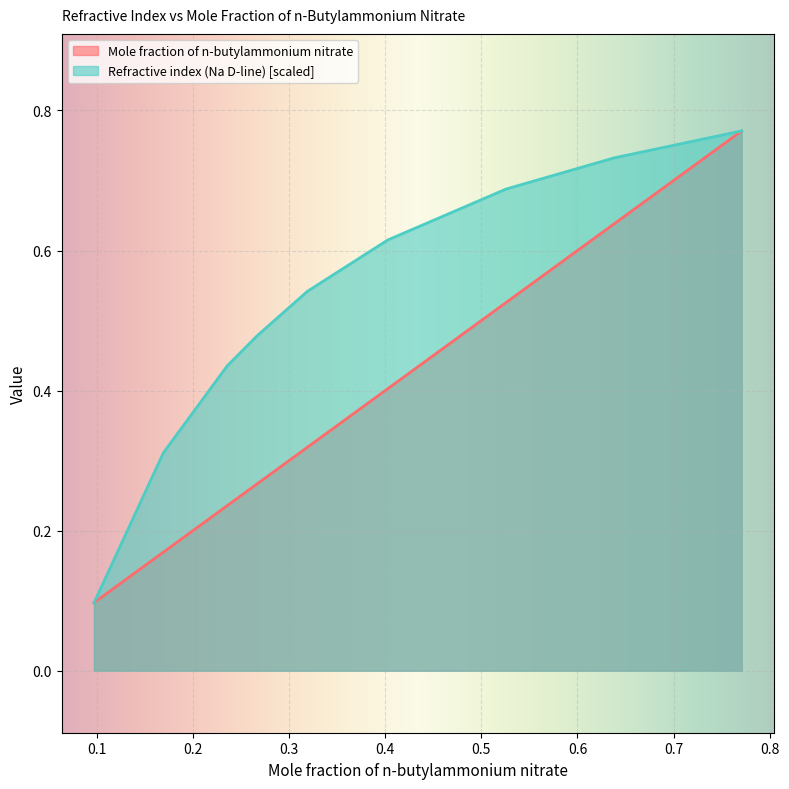

List the labels in order of Refractive index (Na D-line) value, smallest first.

0.0972, 0.1693, 0.23565, 0.2666, 0.319, 0.4027, 0.5256, 0.638, 0.7708